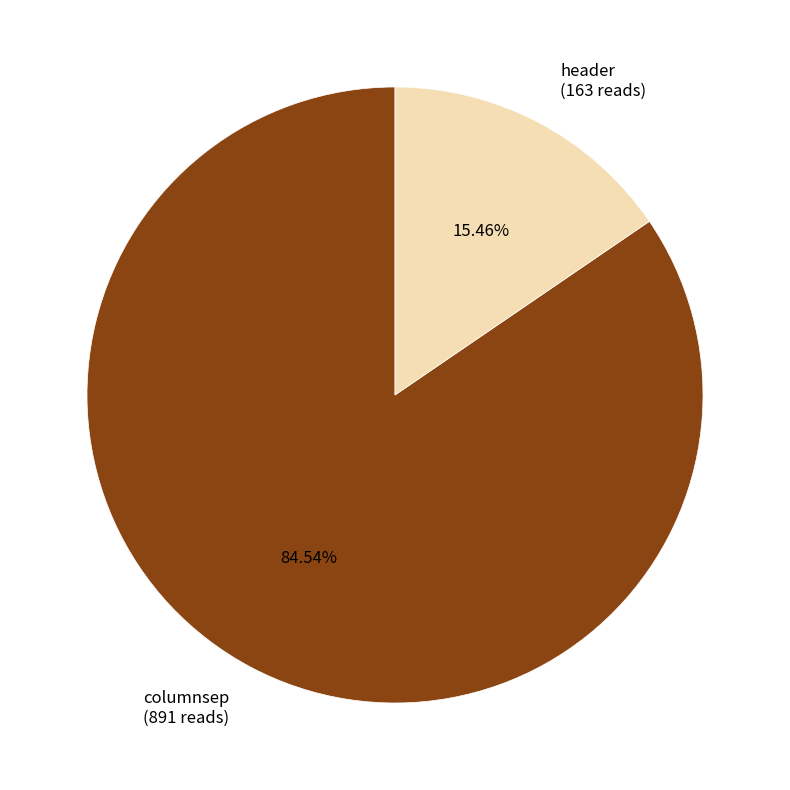

What is the smallest slice in the pie chart?

header